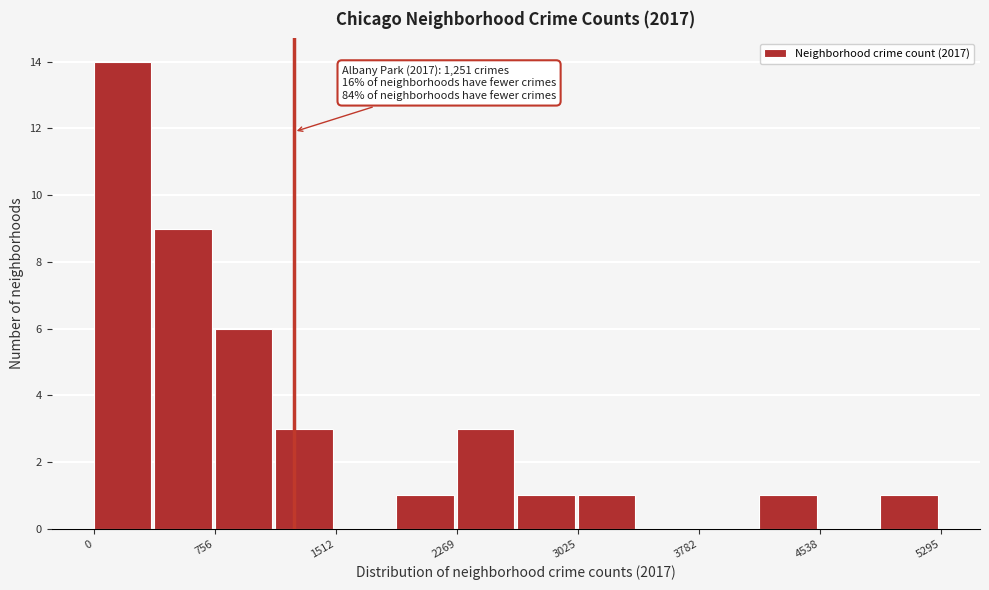

Around what value on the x-axis is the tallest bar? Give the approximate position of its centre, as read against the axis.

200